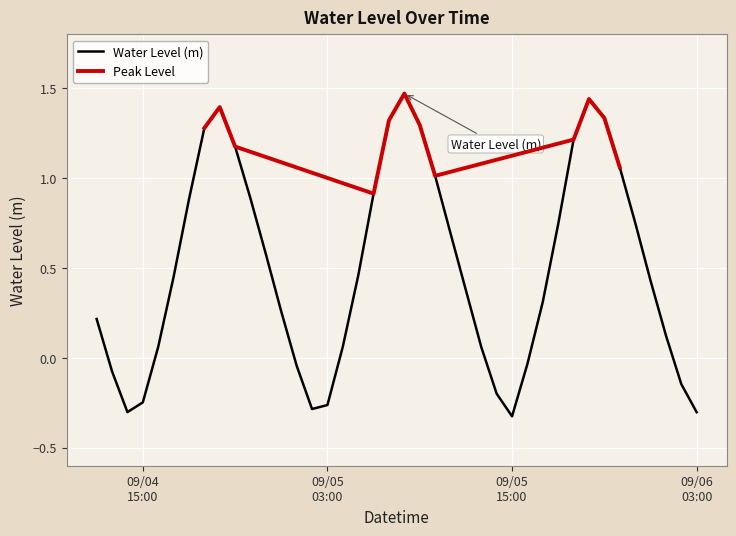

What is the average value?

0.5